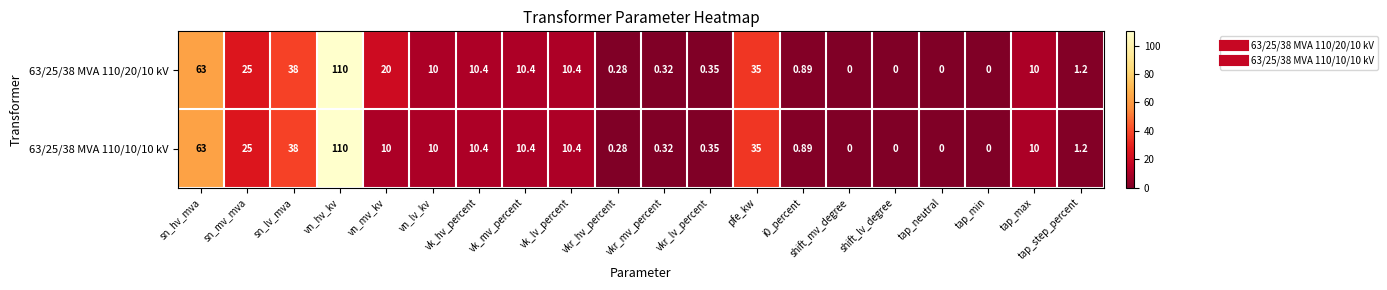

At which category is the sum across all series the highest?

vn_hv_kv